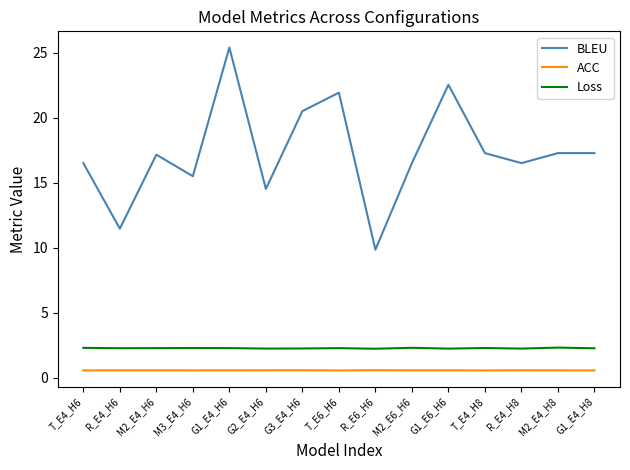

At how many categories does at least one series exceed 4?

15